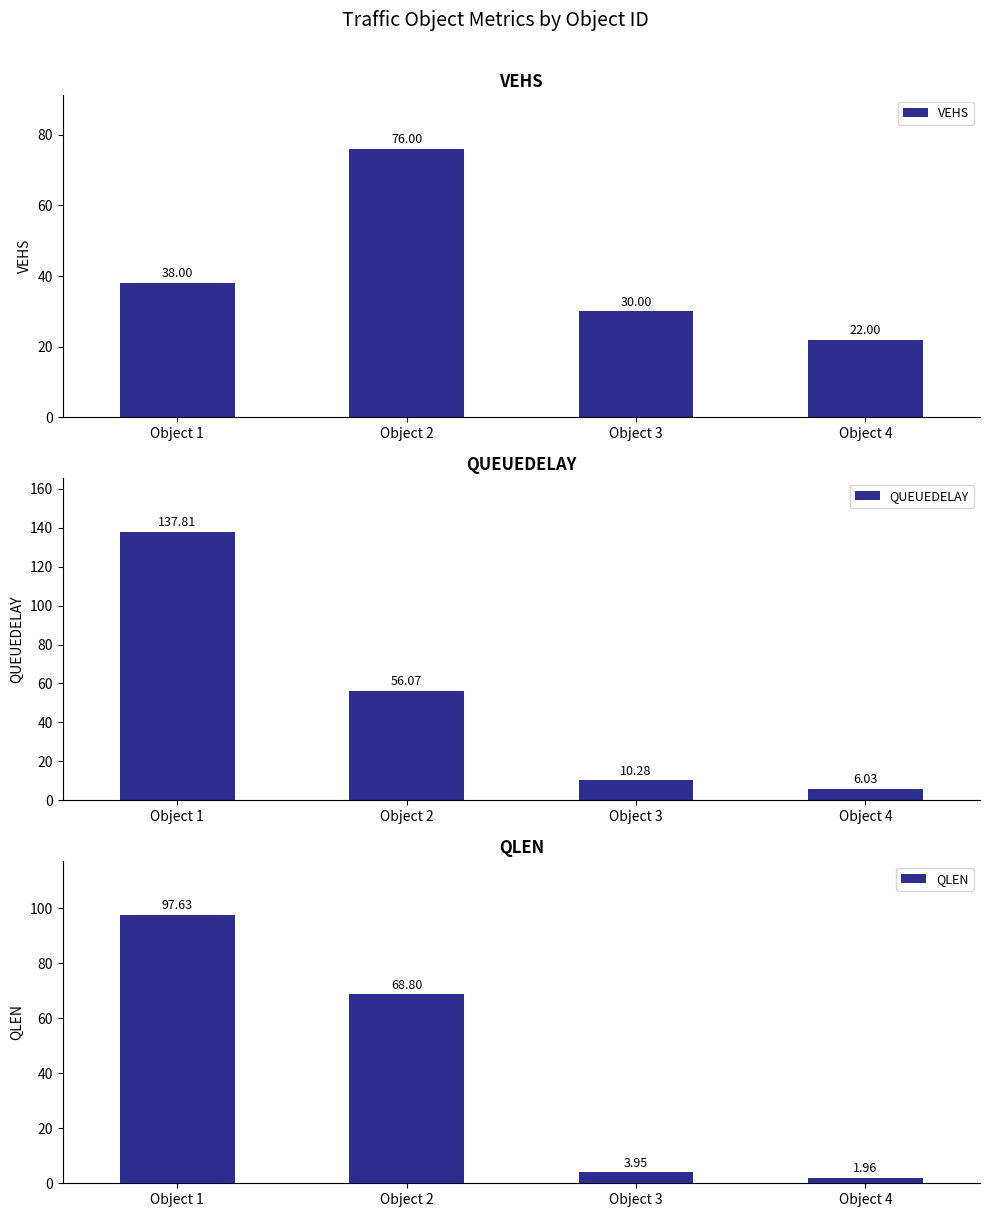

What is the value of the VEHS bar at the 3rd from the left?

30